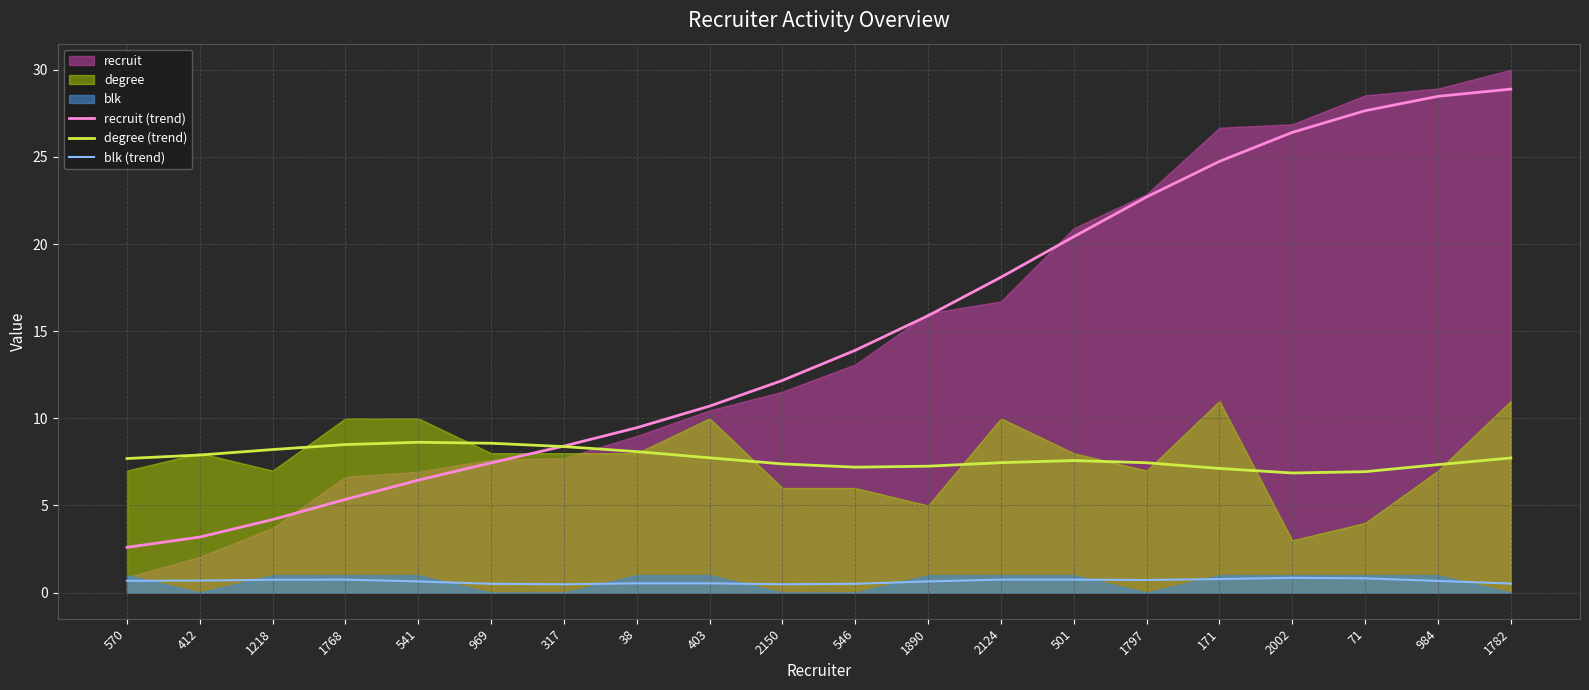

What is the sum of all degree (trend) values?

154.0